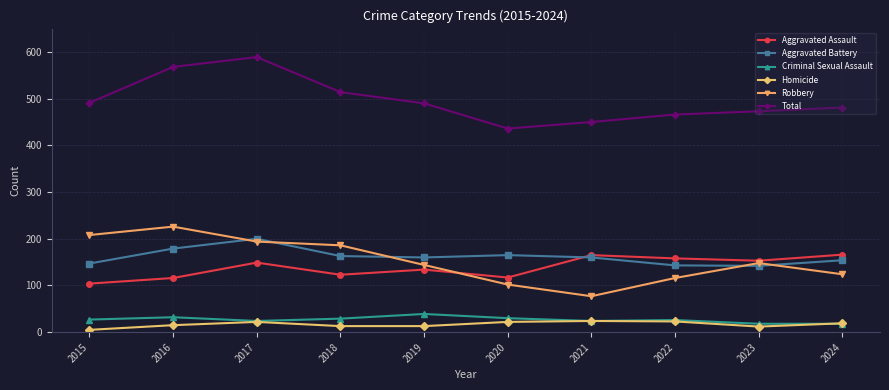

True or false: Homicide and Aggravated Battery cross at least once.

False